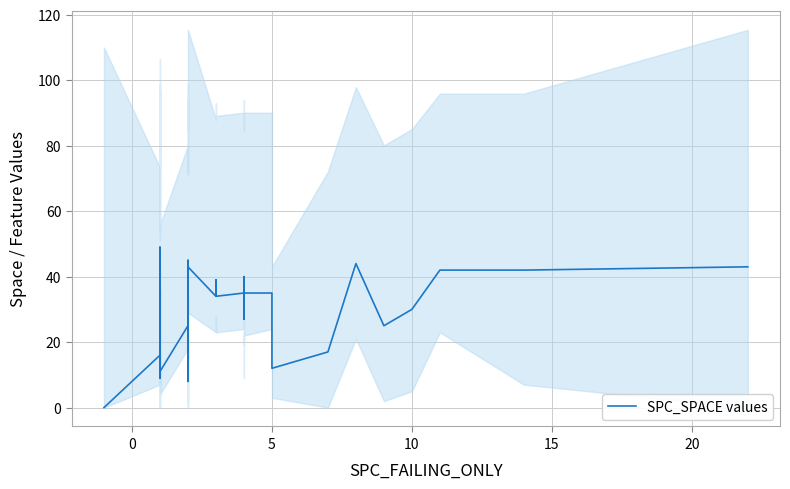

What is the average value?

29